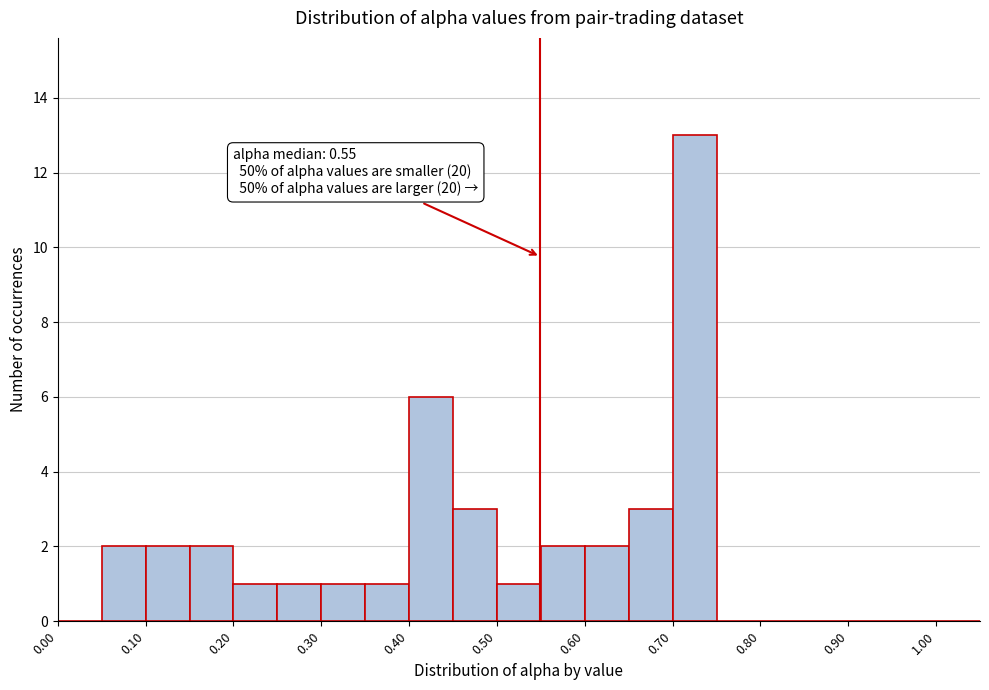

Which range on the x-axis has the tallest bar?

0.70 to 0.75